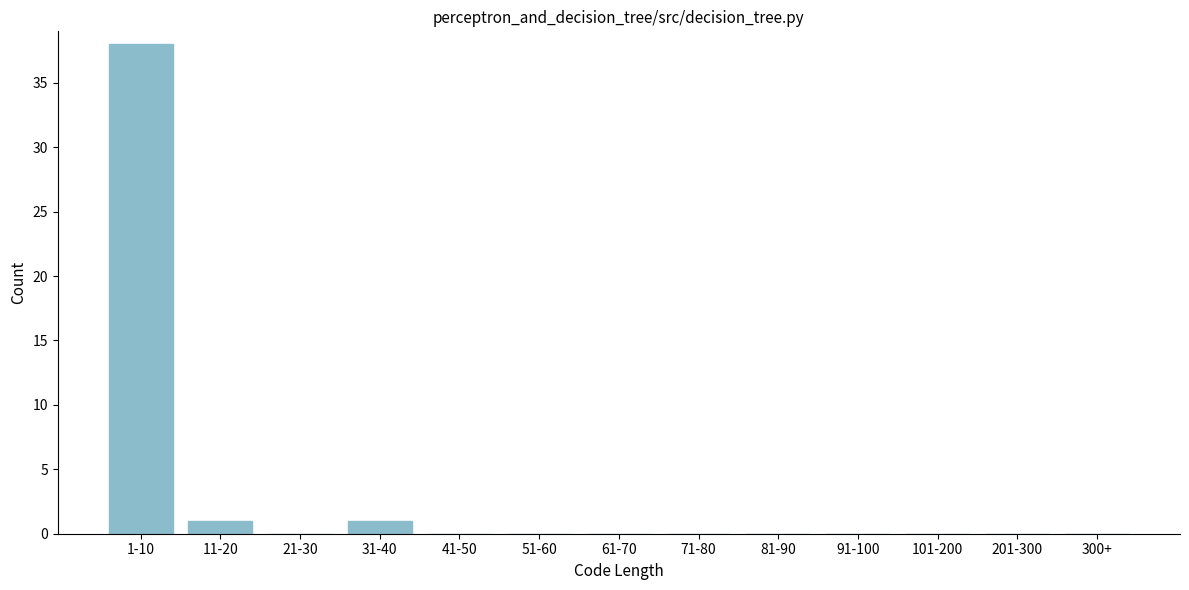

Reading left to right, transcribe all the data shown in this chart.

1-10=38	11-20=1	21-30=0	31-40=1	41-50=0	51-60=0	61-70=0	71-80=0	81-90=0	91-100=0	101-200=0	201-300=0	300+=0